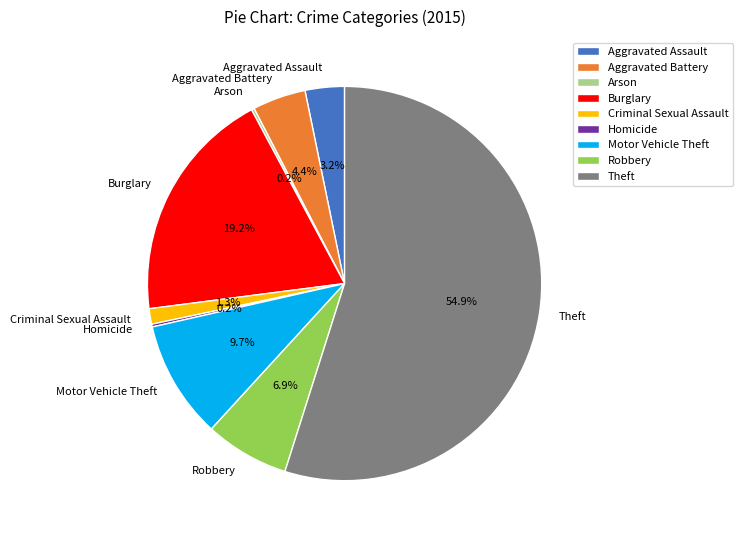

What percentage is the Aggravated Assault slice, to the nearest percent?

3%